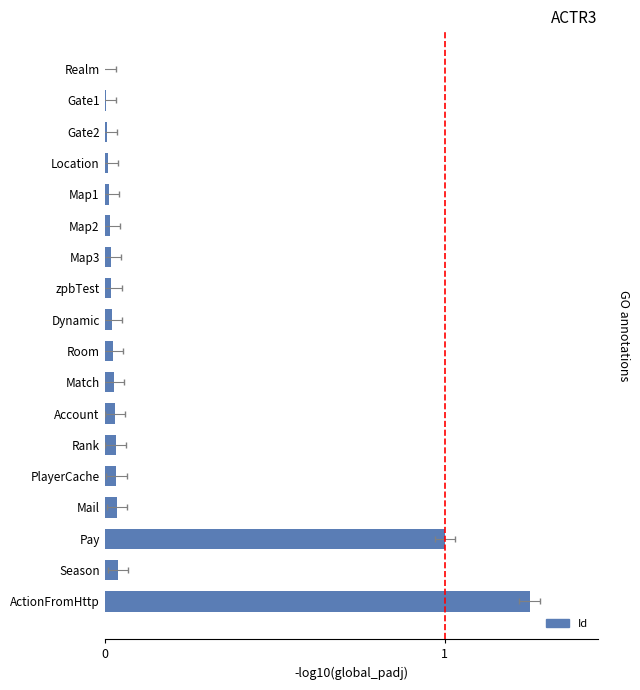

True or false: the data shows 0.0 at Location.

True